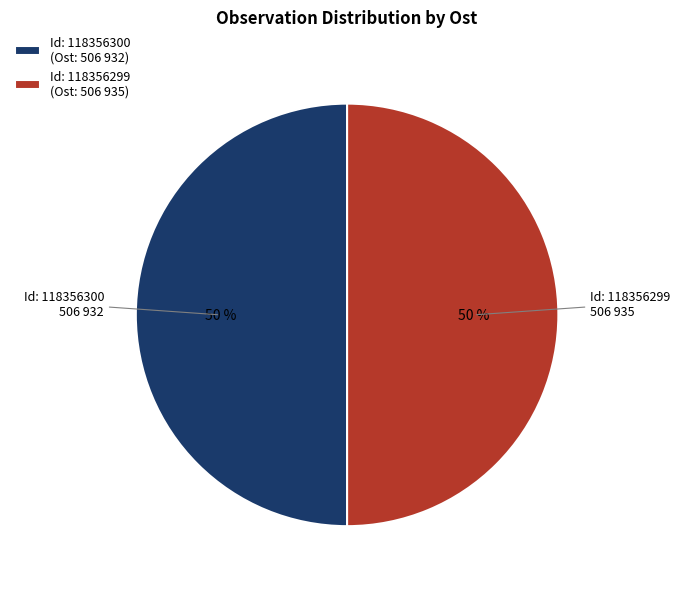

Is it true that Id: 118356300 (Ost: 506 932) is 36% of the pie?

False